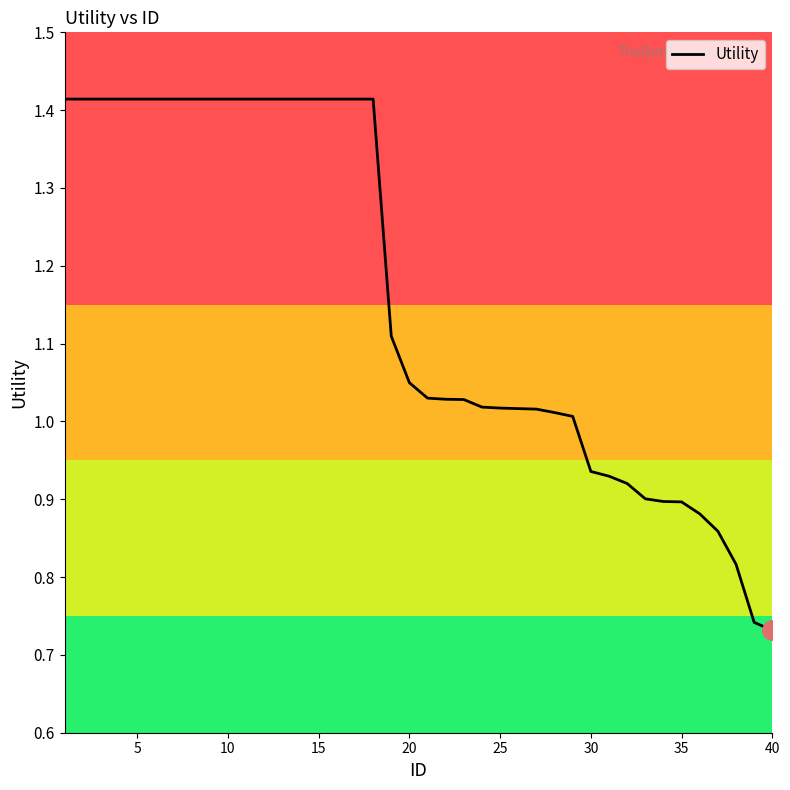

What is the sum of all values?

46.3